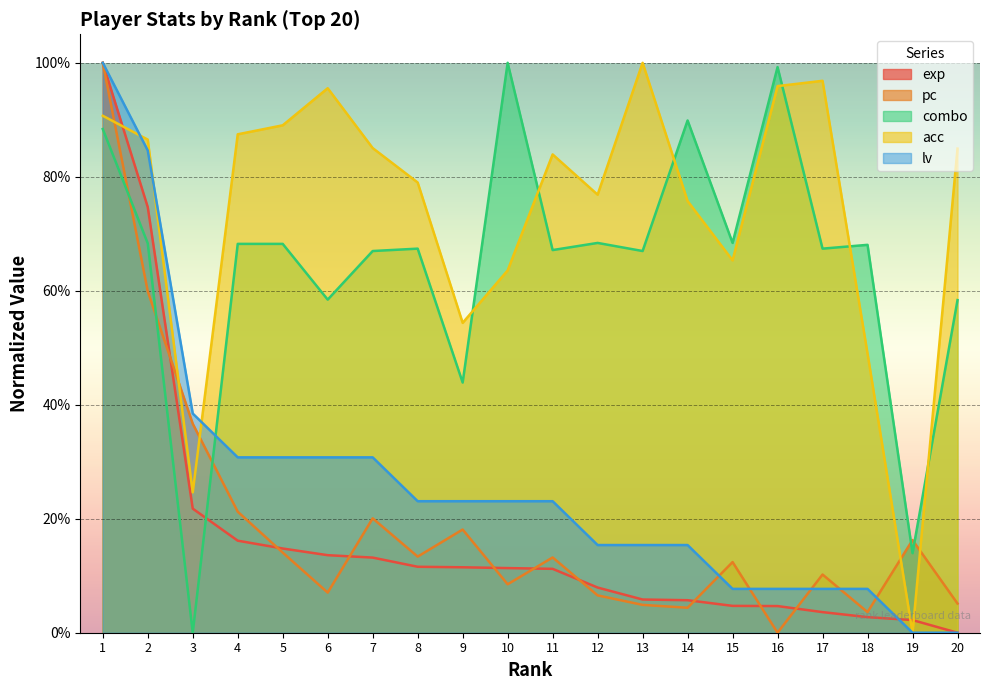

Read the lv value at 4.

0.3